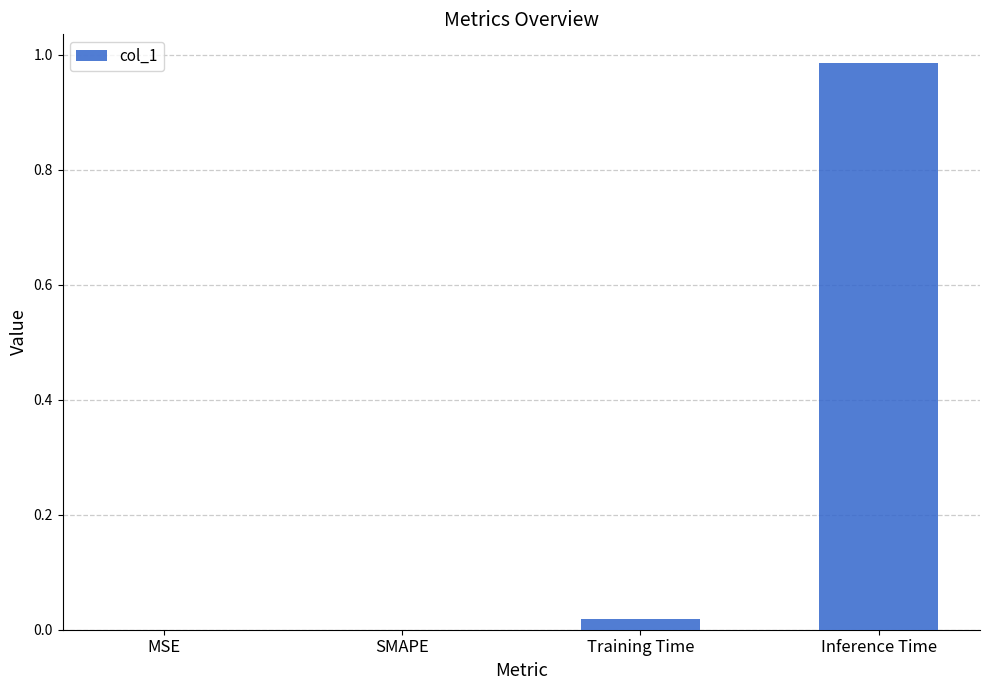

The value at SMAPE is 0.0. True or false?

True